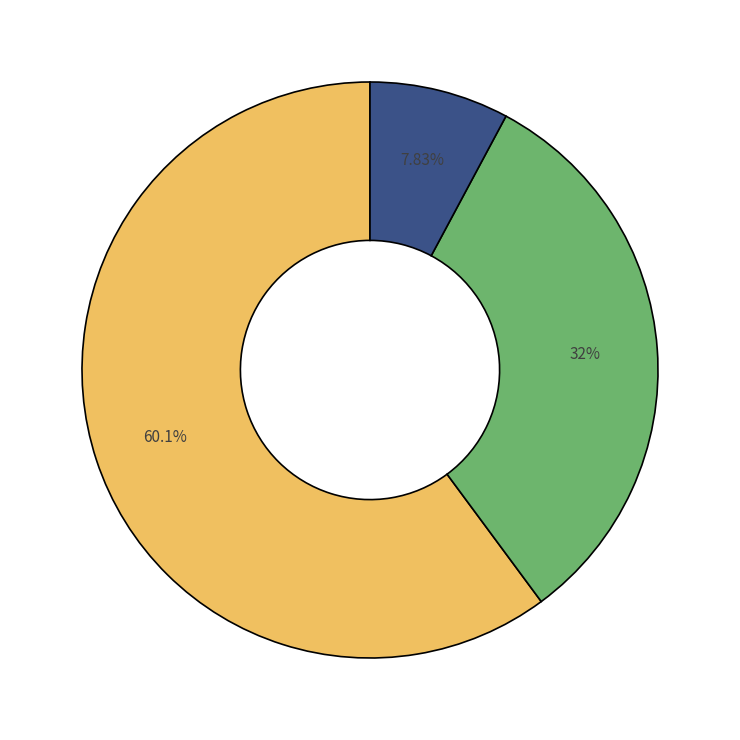

Does any single category account for the majority?

Yes